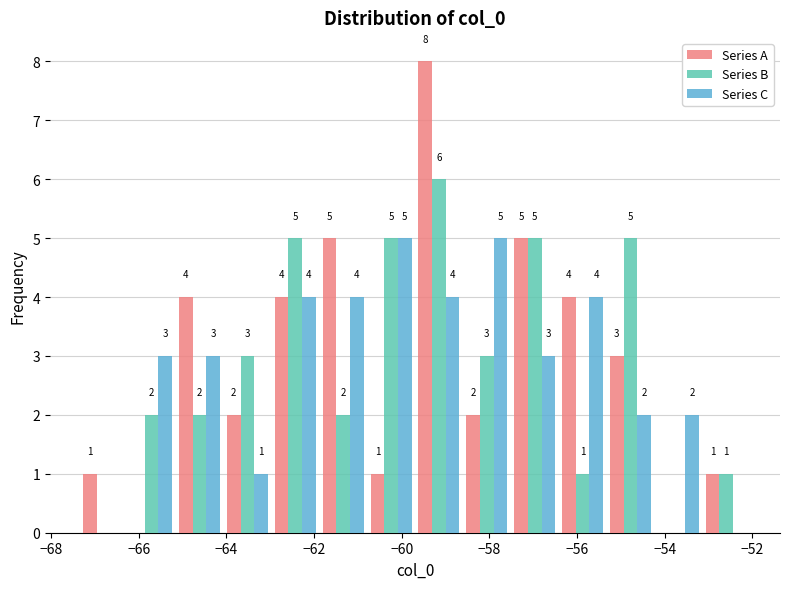

In the Series A series, which range on the x-axis has the tallest bar?

-59.6 to -58.6